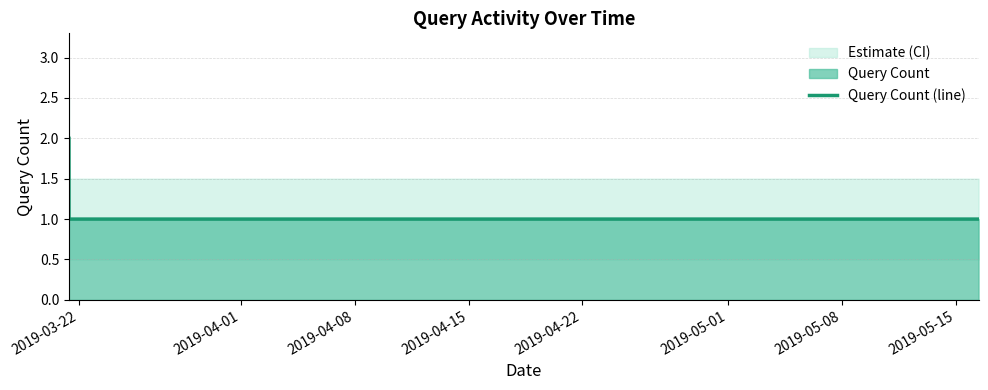

True or false: there are more than 0 points higher than both neighbors.

False